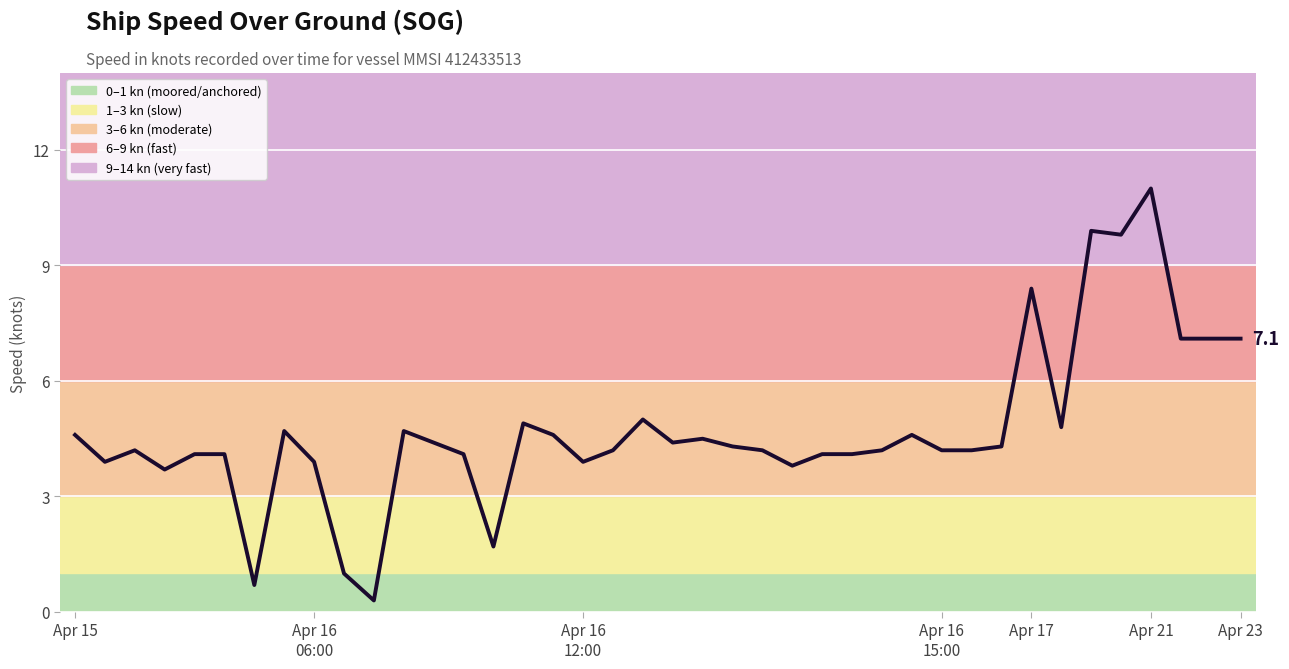

What is the smallest value displayed?

0.3